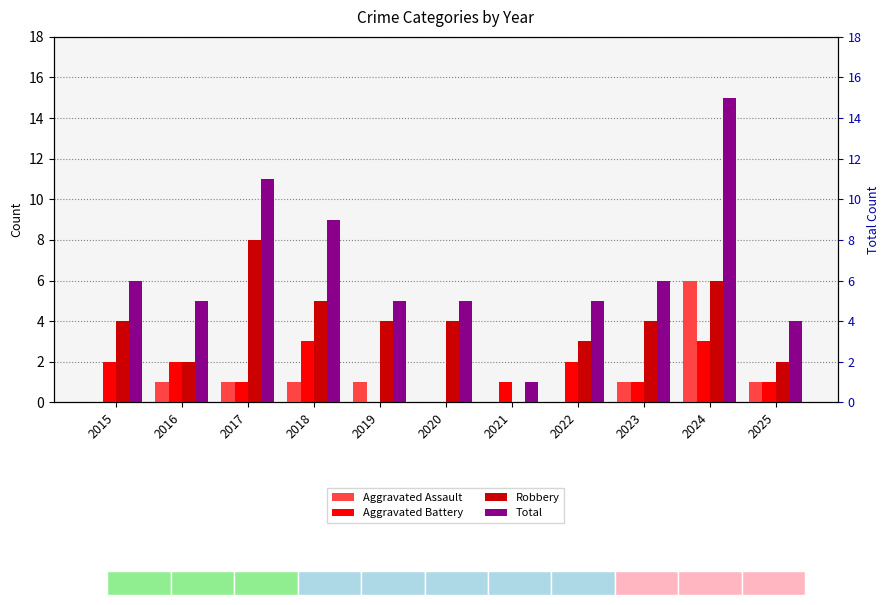

Reading left to right, extract all data points from this chart.

Aggravated Assault: 0	1	1	1	1	0	0	0	1	6	1
Aggravated Battery: 2	2	1	3	0	0	1	2	1	3	1
Robbery: 4	2	8	5	4	4	0	3	4	6	2
Total: 6	5	11	9	5	5	1	5	6	15	4